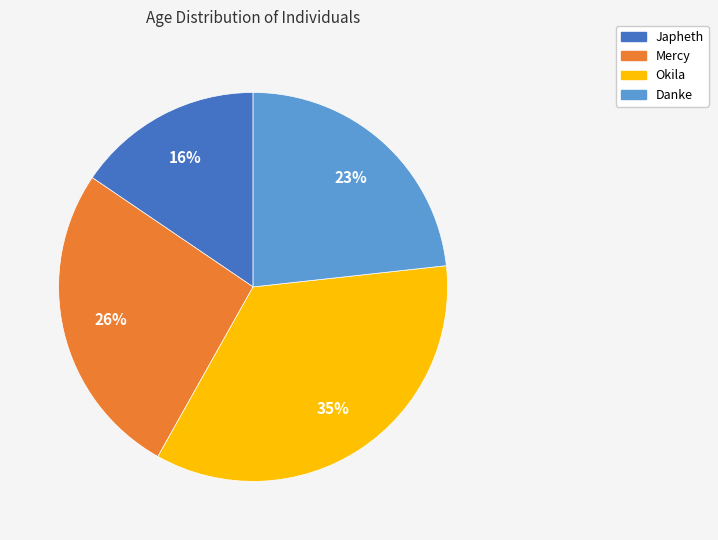

What percentage is the Danke slice, to the nearest percent?

23%